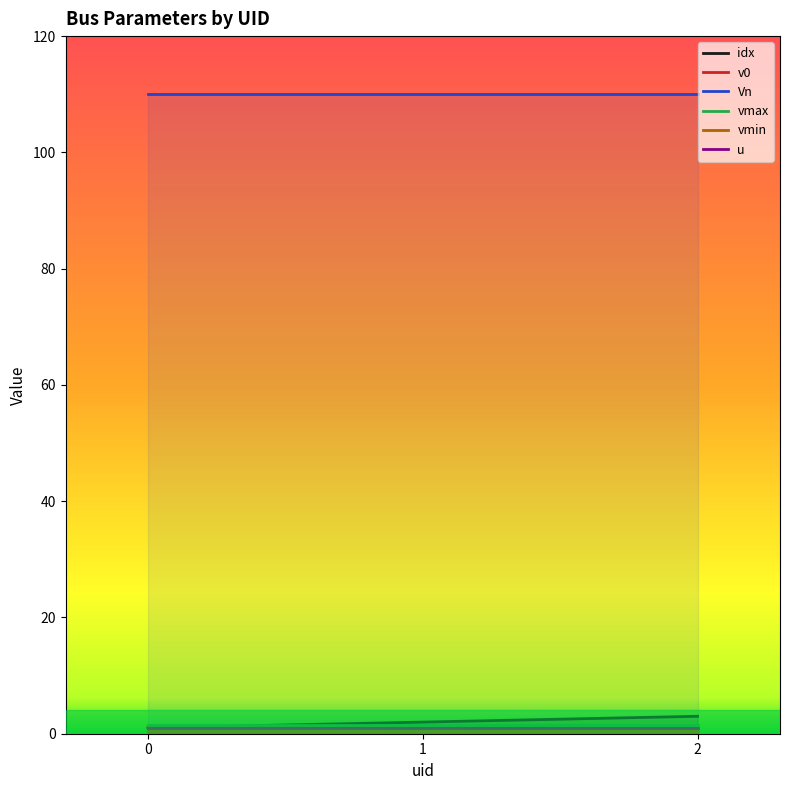

What is the average value of the v0 series?

1.0